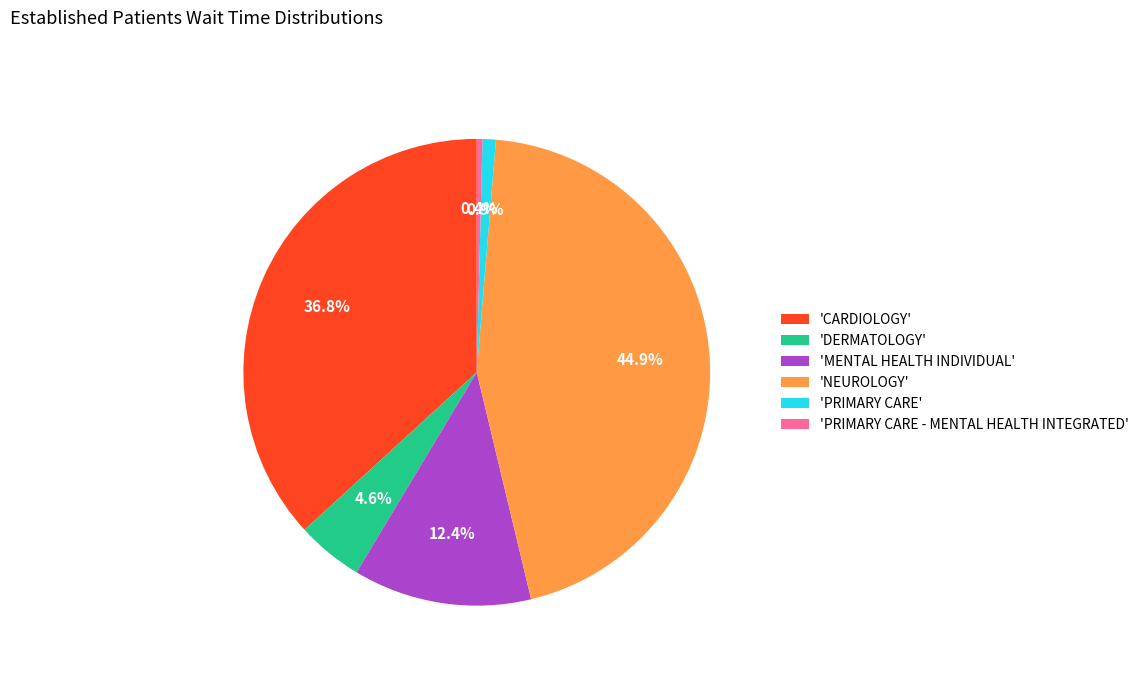

Which slice is the largest?

'NEUROLOGY'